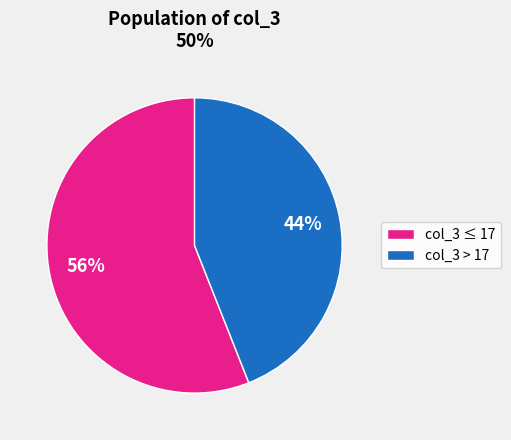

Approximately how many times larger is the value at col_3 ≤ 17 compared to col_3 > 17?

1.3